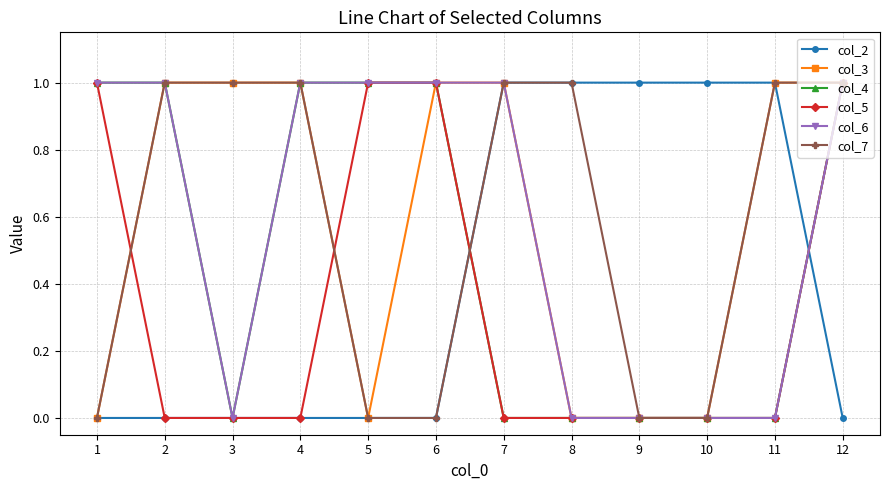

How many data points in col_3 are less than 1?

5